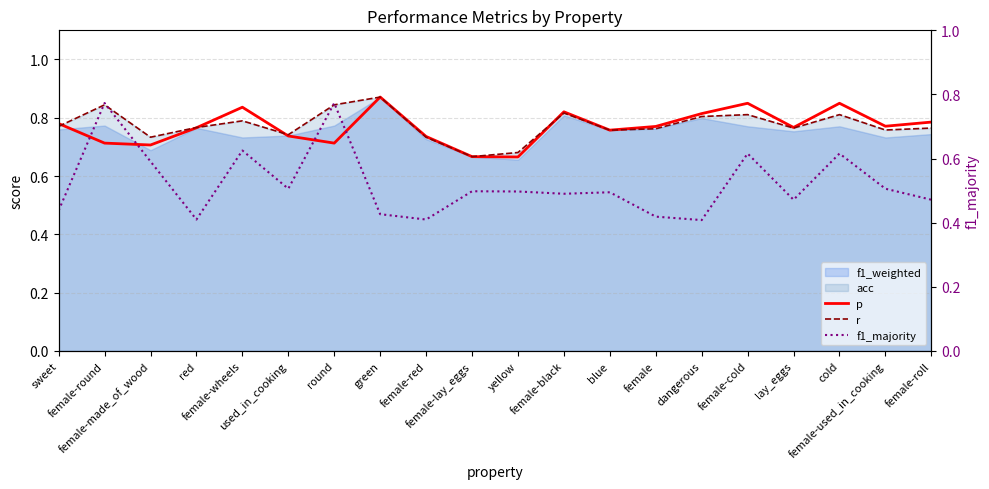

True or false: r and f1_majority cross at least once.

False